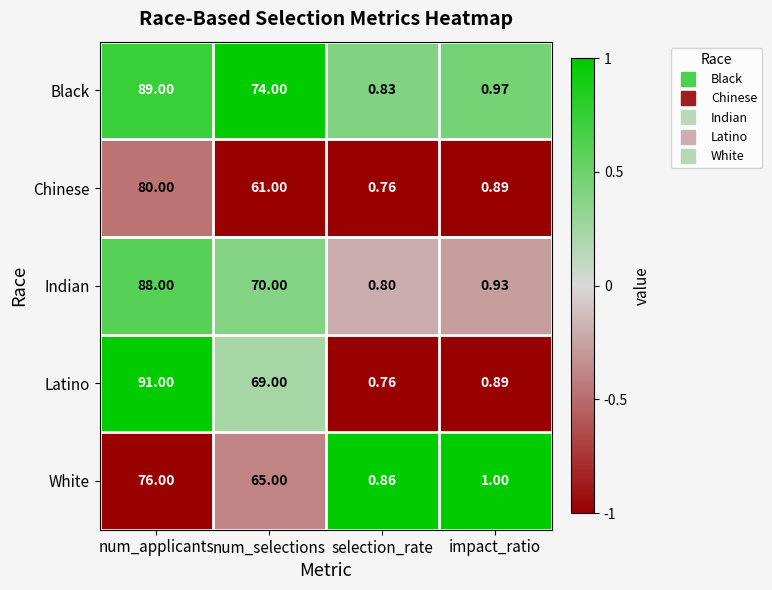

Is the value of Latino at num_selections greater than the value of Indian at num_selections?

No